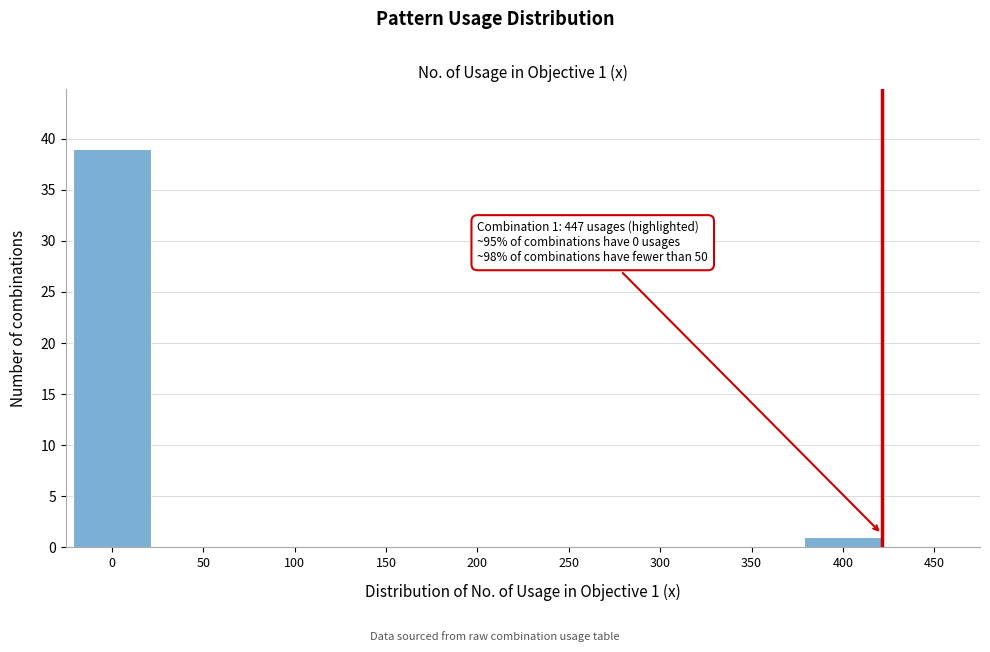

Reading left to right, what are all the values shown in this chart?

0=39	50=0	100=0	150=0	200=0	250=0	300=0	350=0	400=1	450=0